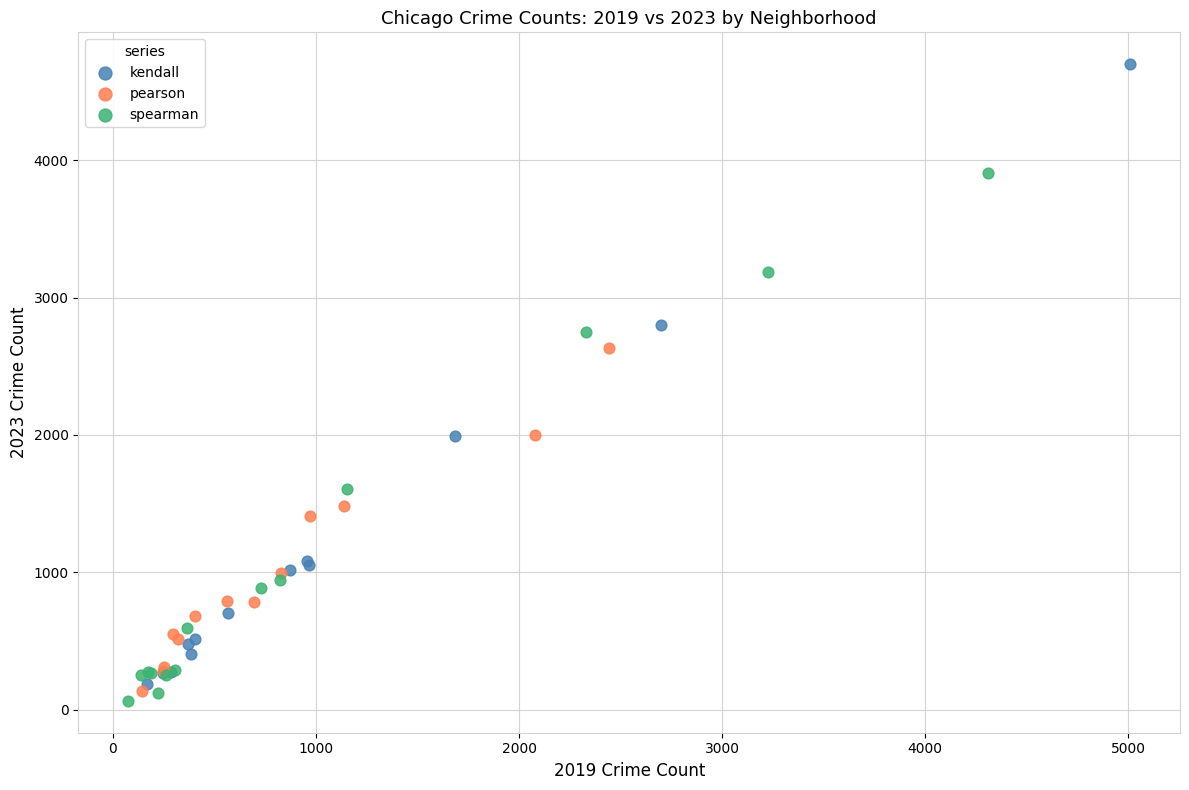

Which series has the largest Y range (max minus min)?

kendall